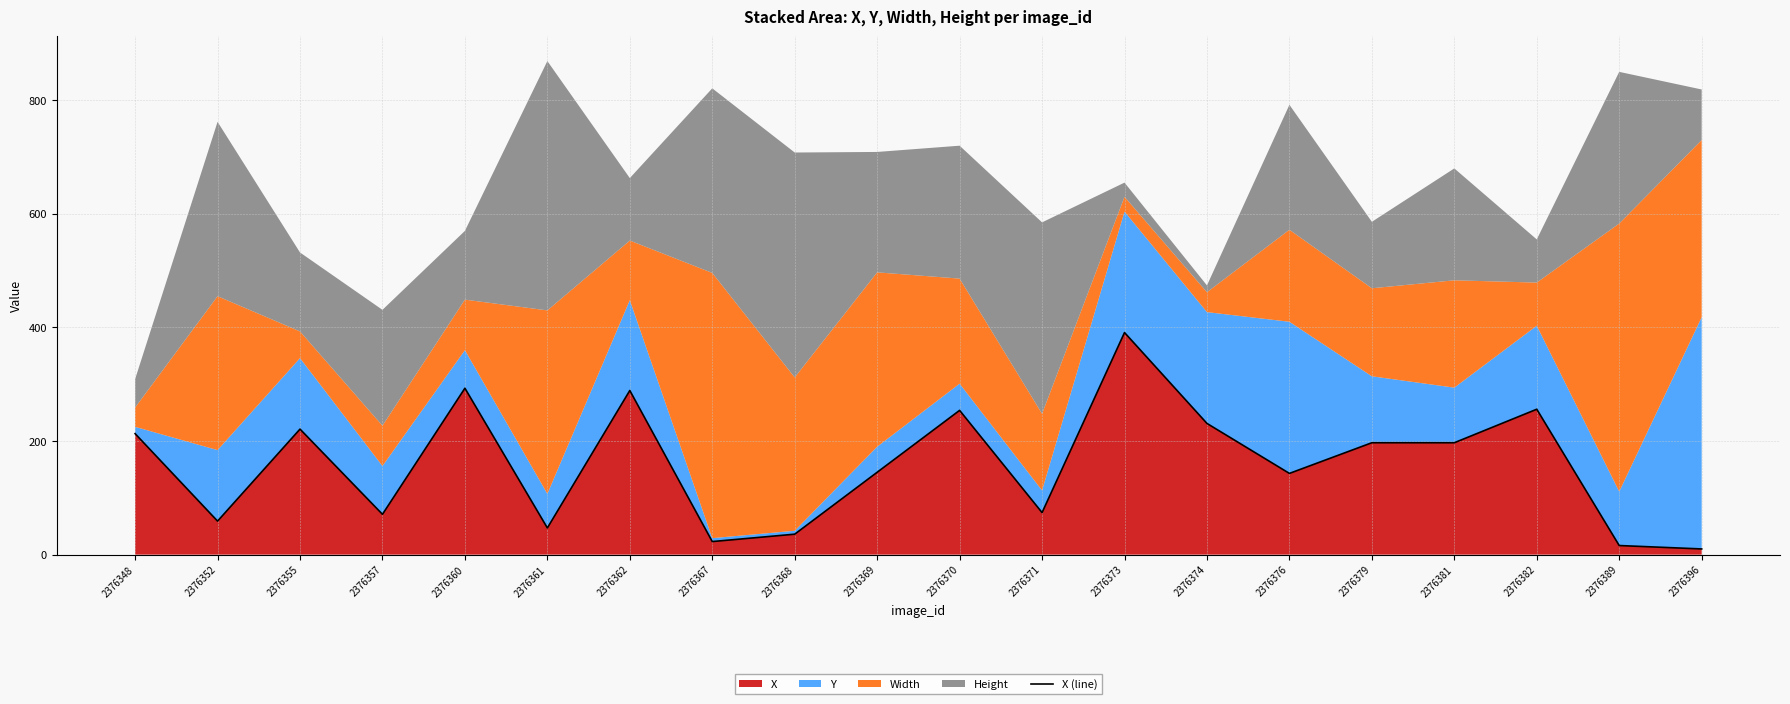

True or false: the data shows 148 at 2376373.

False